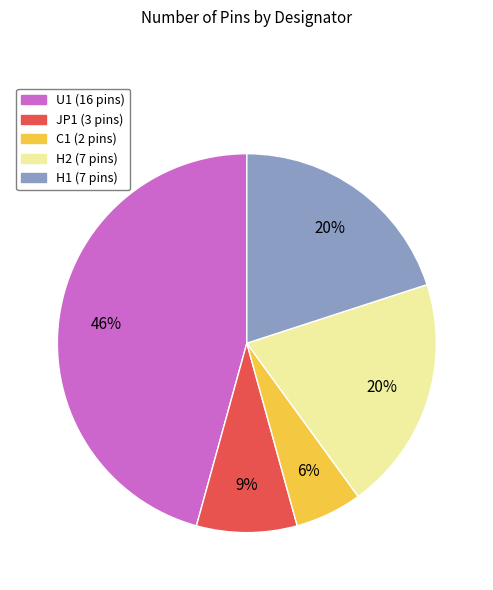

How many segments does this pie chart have?

5